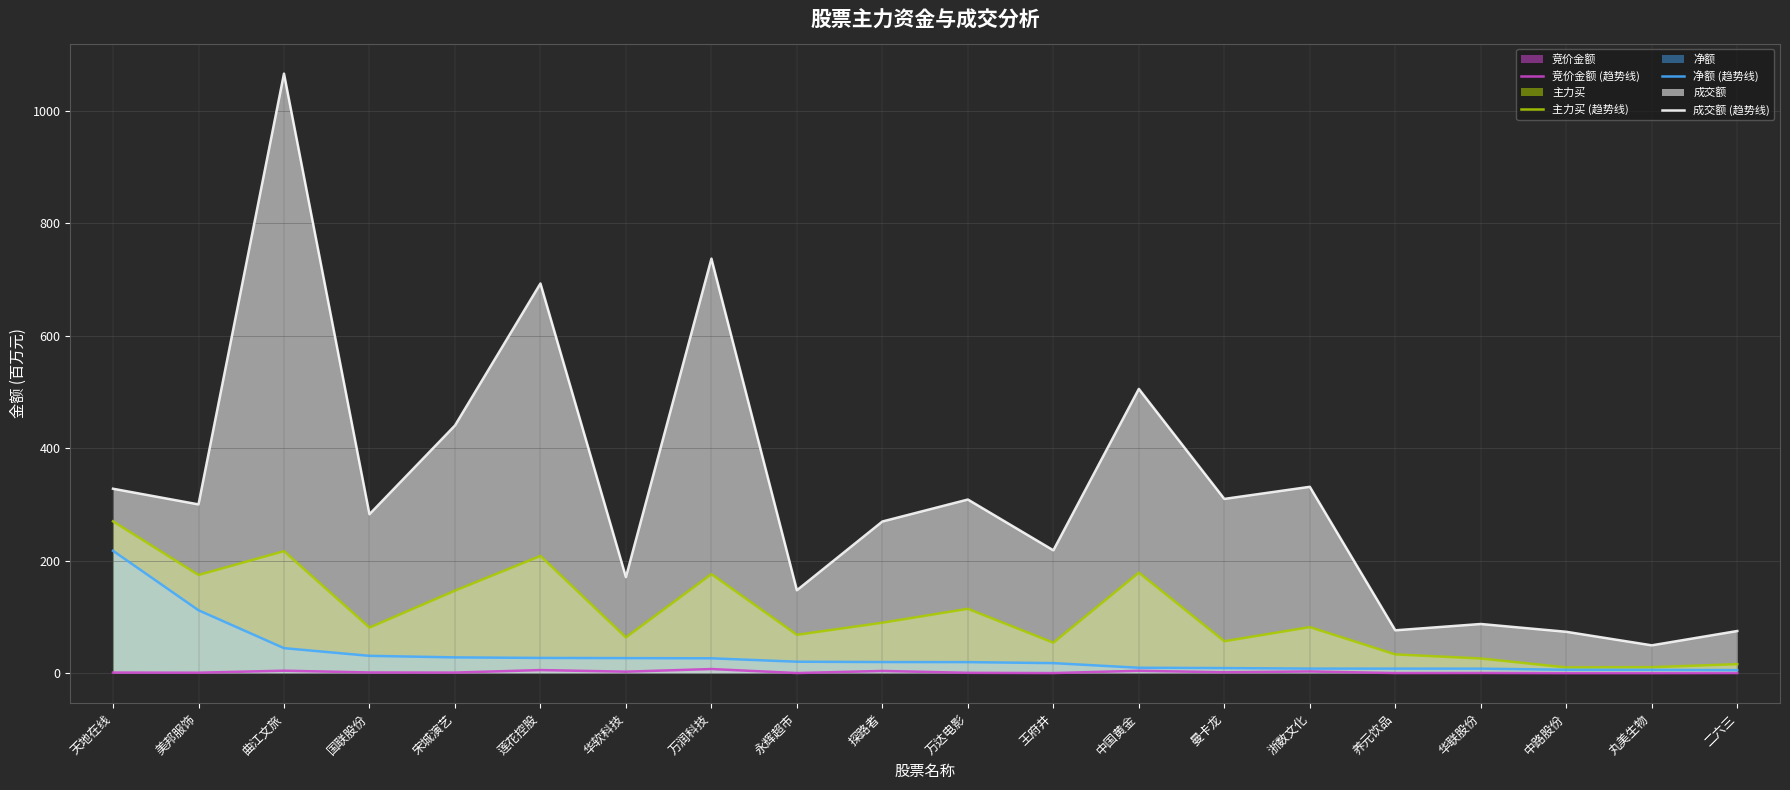

Is it true that 净额 (趋势线) equals 78.8 at 曲江文旅?

False